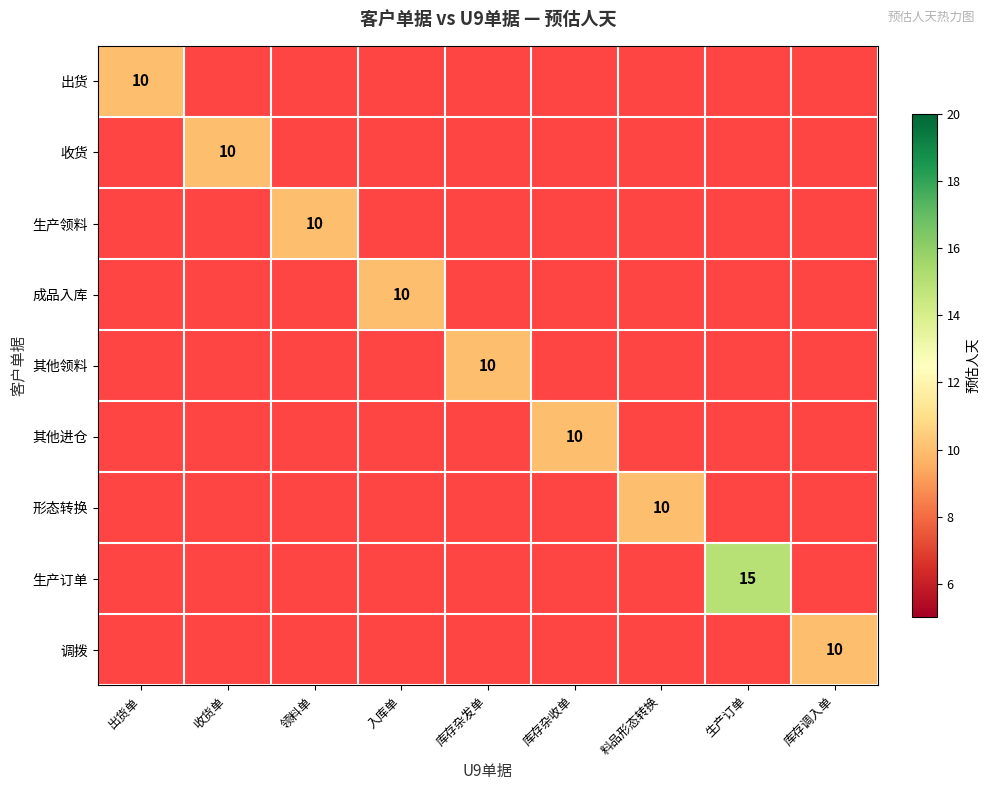

At which category does the chart reach its peak across all series?

生产订单